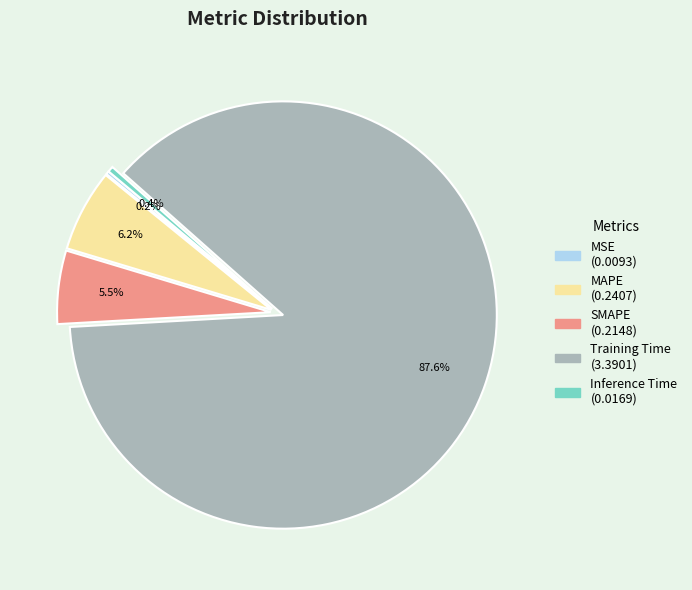

What portion of the pie excludes MAPE?

93.8%